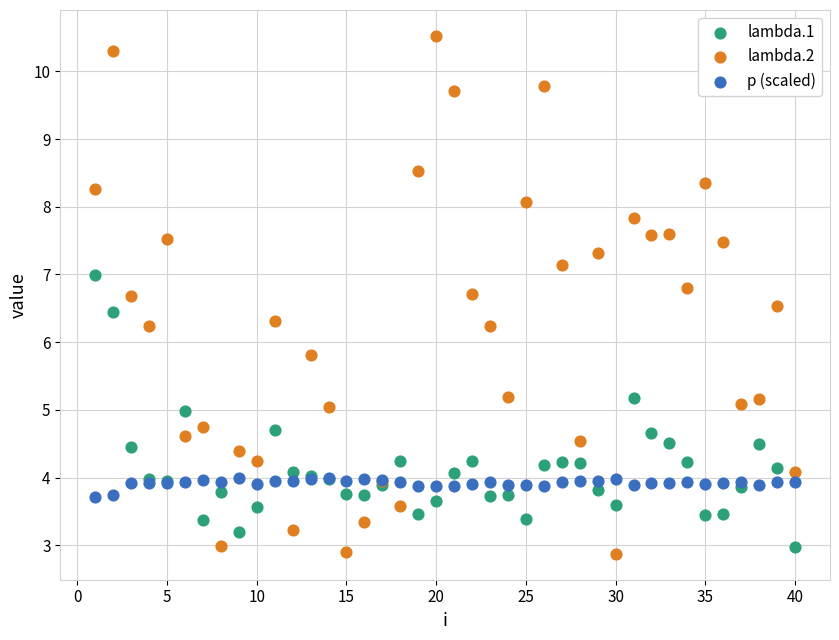

Which series reaches the maximum Y coordinate?

lambda.2